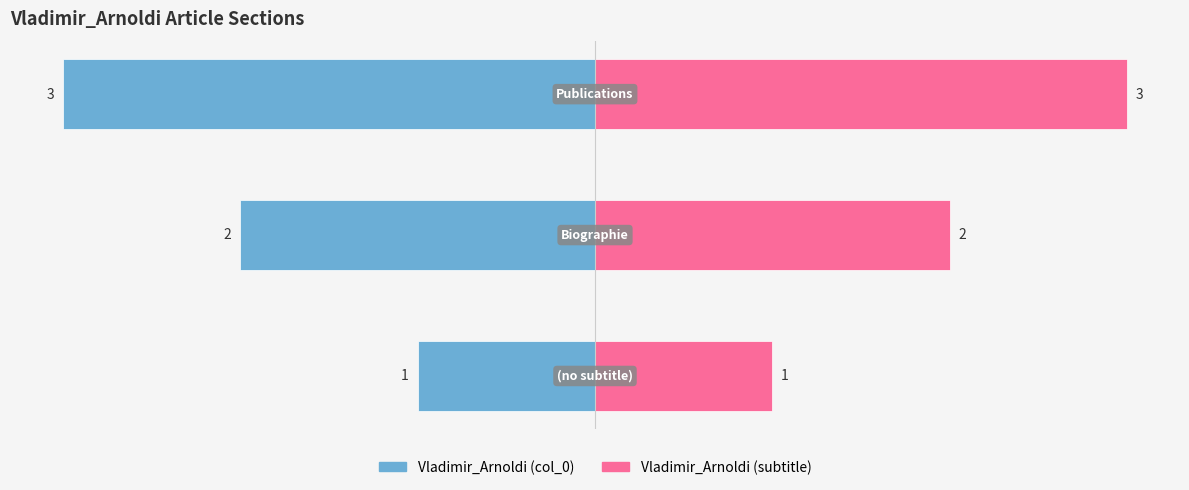

Reading left to right, transcribe all the data shown in this chart.

Vladimir_Arnoldi (col_0): 0=-1	1=-2	2=-3
Vladimir_Arnoldi (subtitle): 0=1	1=2	2=3